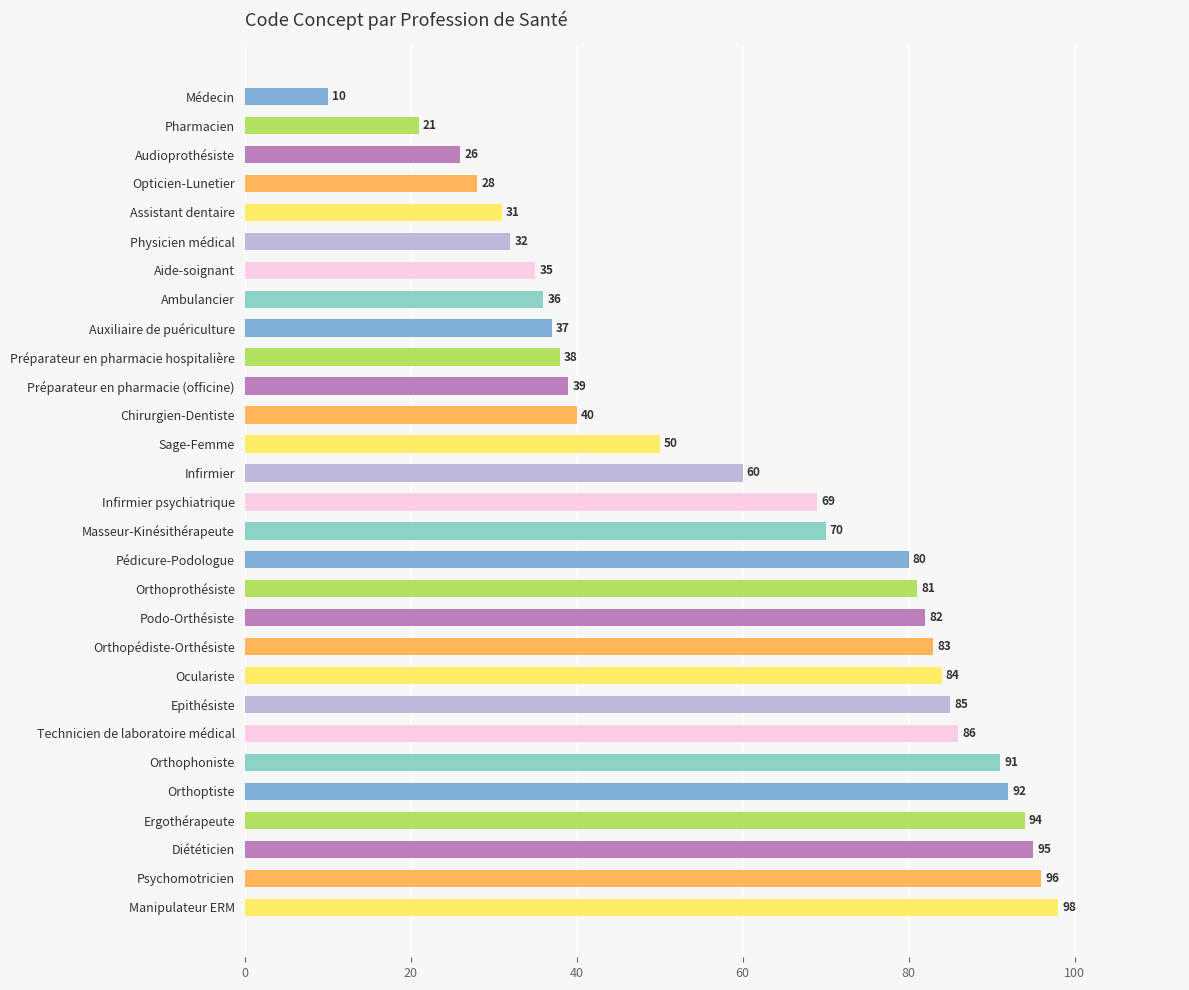

What is the label of the 3rd bar from the top?

Audioprothésiste